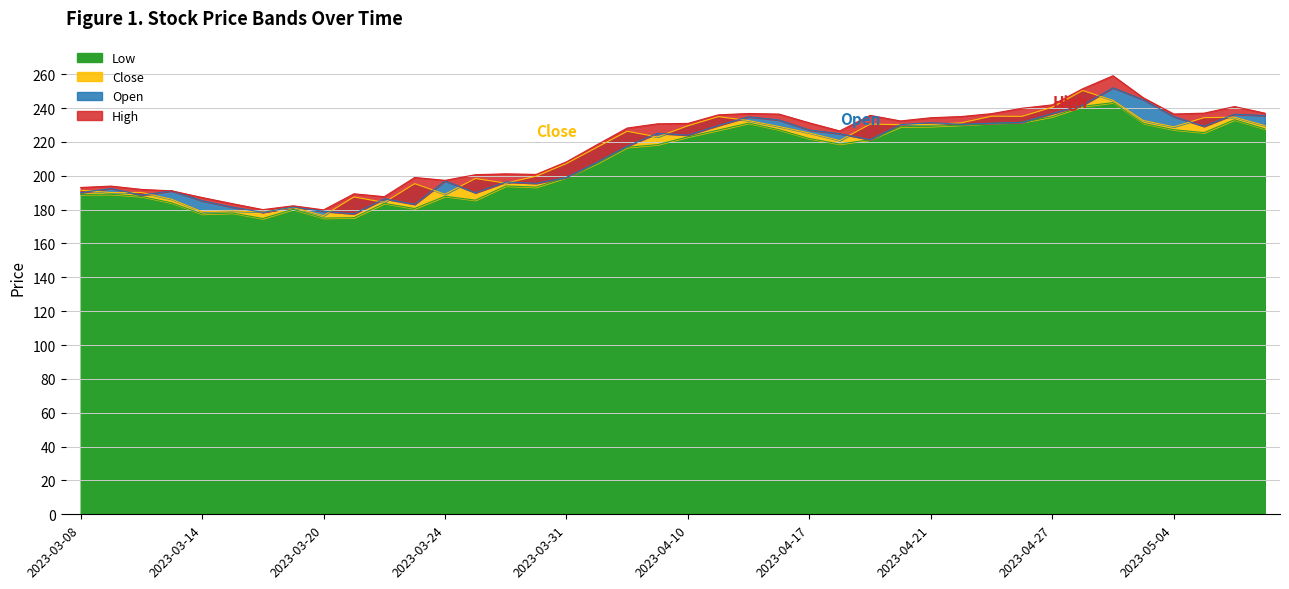

The Close series shows 190.1 at 2023-03-09. True or false?

True